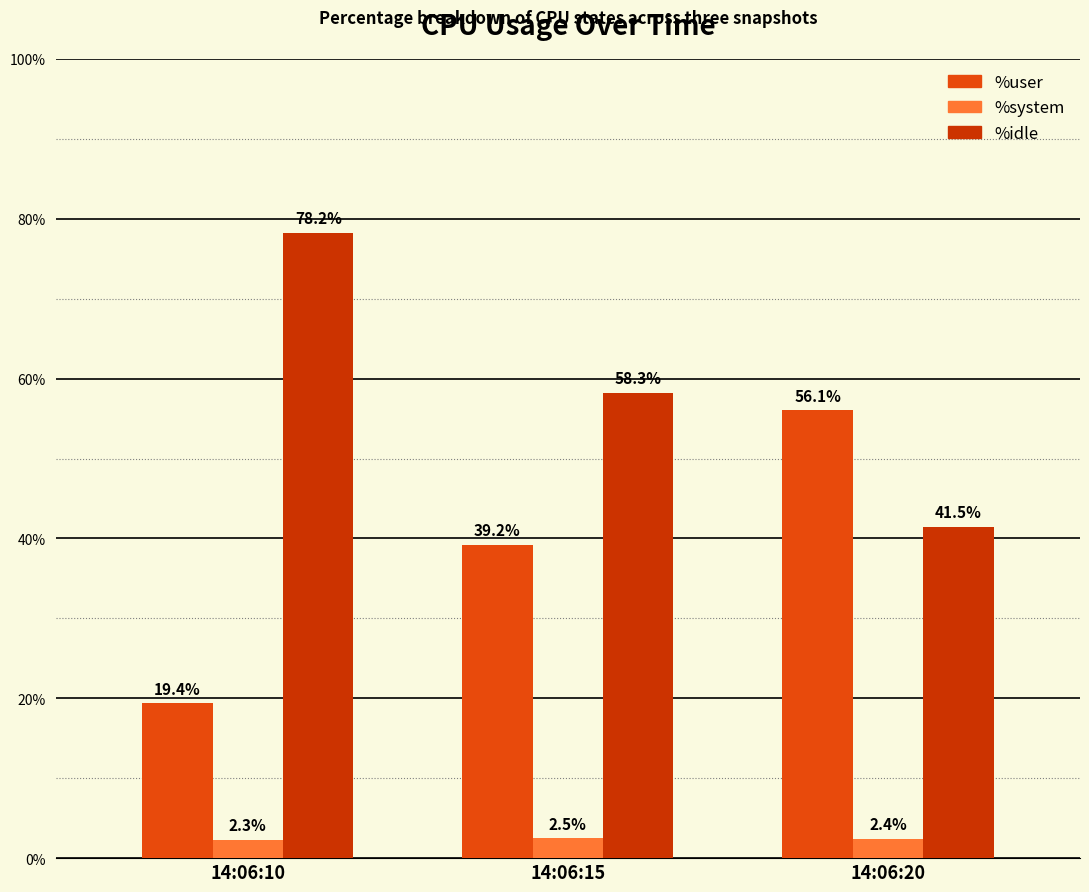

What is the sum of the %user values at 14:06:20 and 14:06:10?

75.5